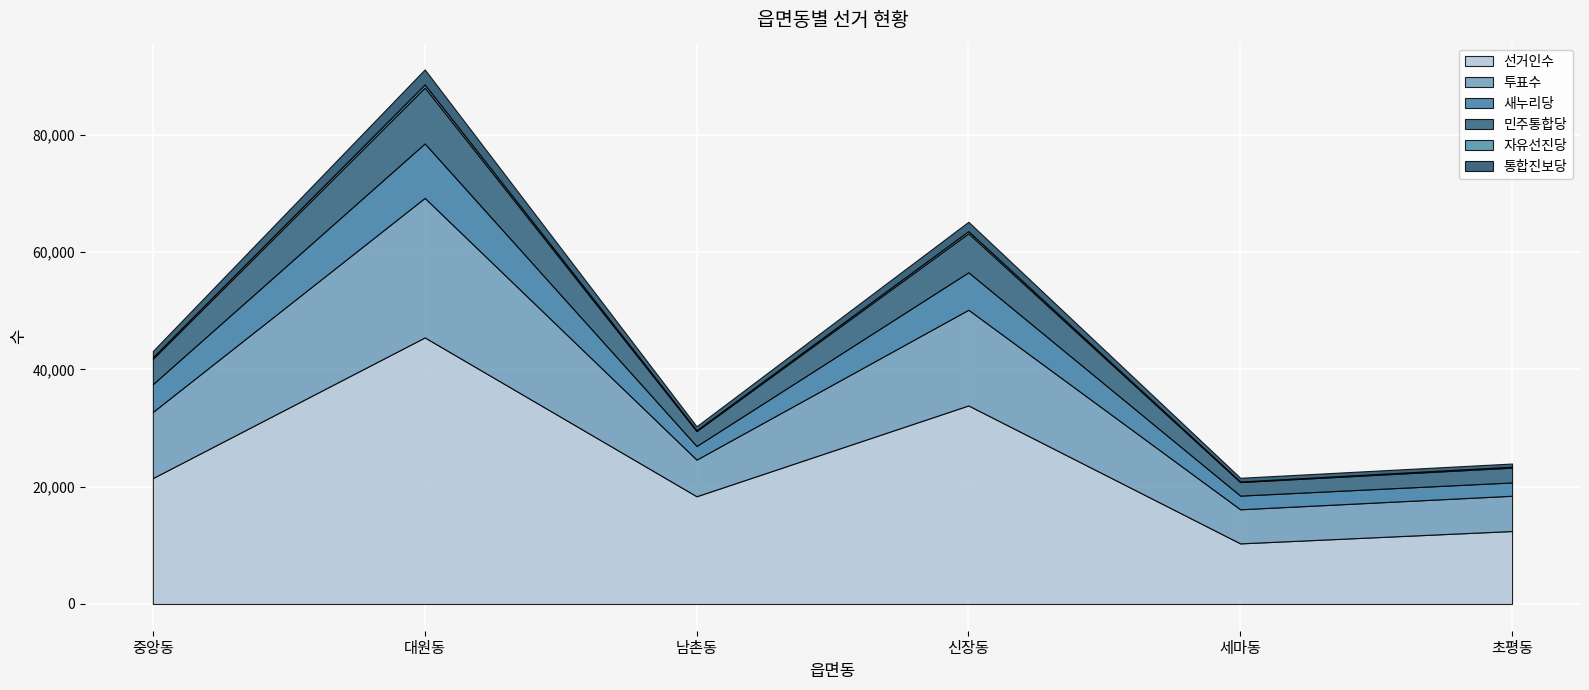

What is the sum of all 통합진보당 values?

7079